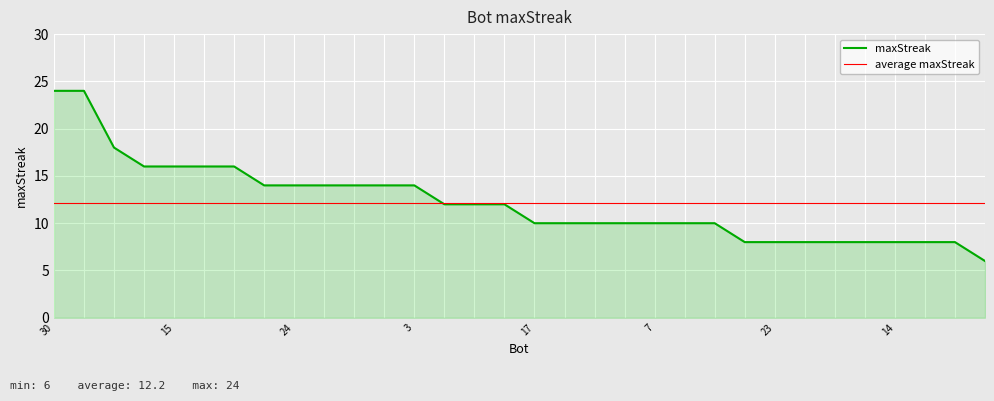

List the series in order of their peak value, highest first.

maxStreak, average maxStreak